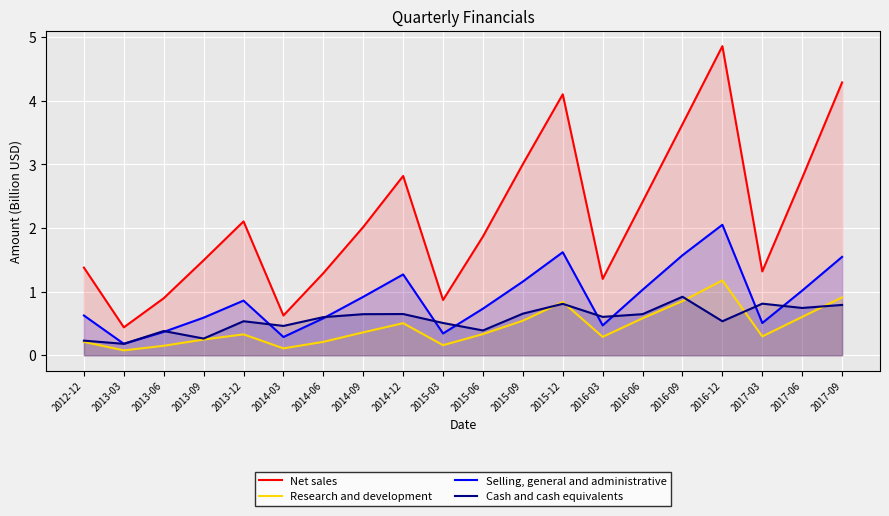

Reading right to left, extract all data points from this chart.

Net sales: 4.3	2.8	1.3	4.9	3.6	2.4	1.2	4.1	3.0	1.9	0.9	2.8	2.0	1.3	0.6	2.1	1.5	0.9	0.4	1.4
Research and development: 0.9	0.6	0.3	1.2	0.9	0.6	0.3	0.8	0.5	0.3	0.2	0.5	0.4	0.2	0.1	0.3	0.2	0.1	0.1	0.2
Selling, general and administrative: 1.5	1.0	0.5	2.1	1.6	1.0	0.5	1.6	1.2	0.7	0.3	1.3	0.9	0.6	0.3	0.9	0.6	0.4	0.2	0.6
Cash and cash equivalents: 0.8	0.7	0.8	0.5	0.9	0.6	0.6	0.8	0.7	0.4	0.5	0.6	0.6	0.6	0.5	0.5	0.3	0.4	0.2	0.2